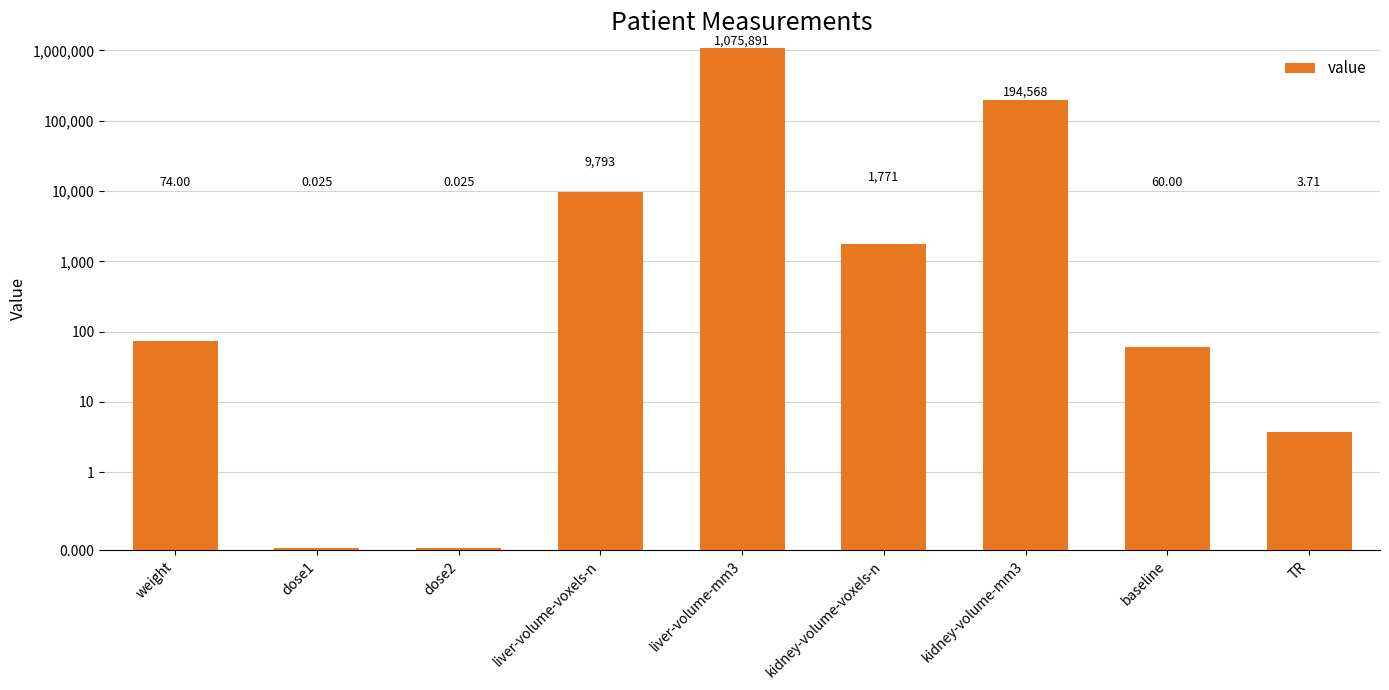

What is the change in value from dose2 to kidney-volume-mm3?

+194567.8